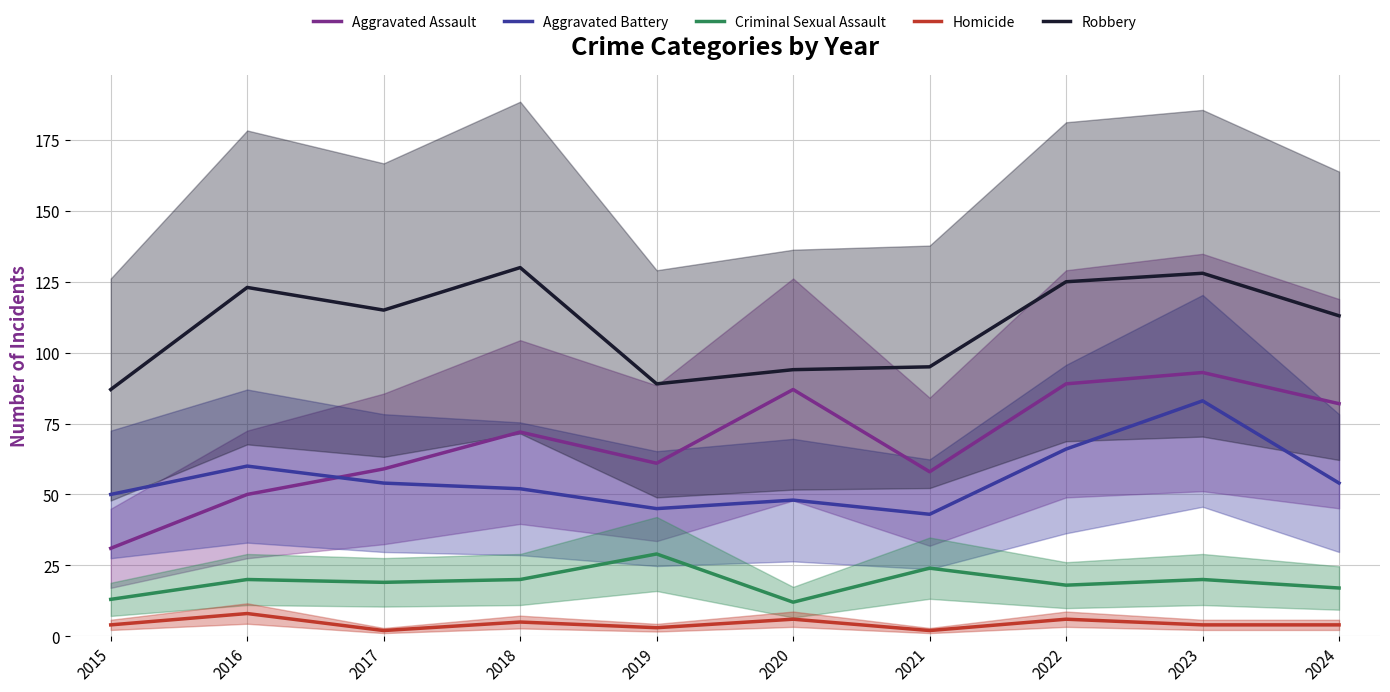

How many data points does each series have?

10